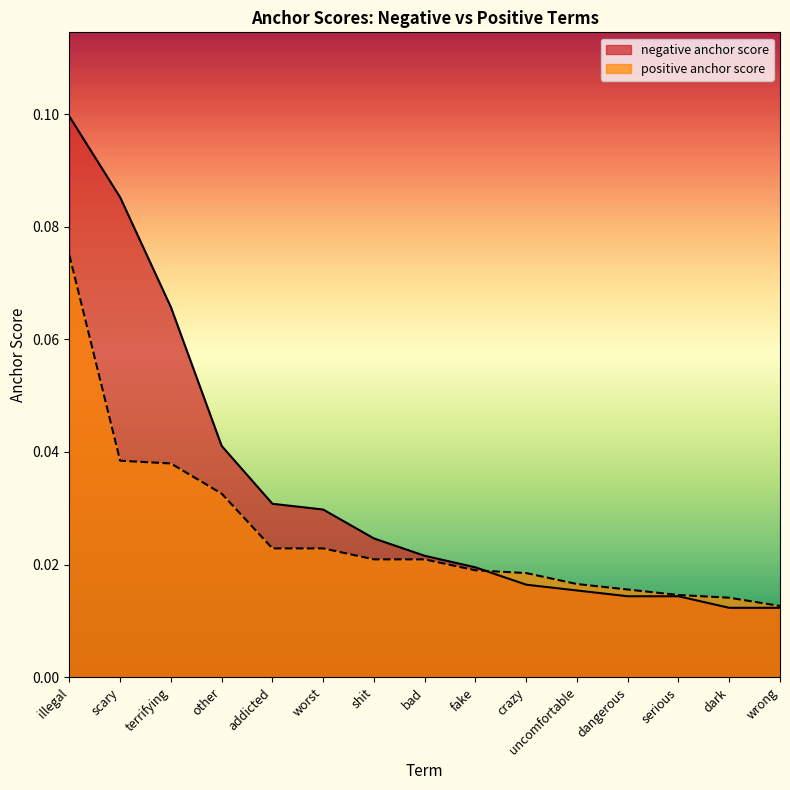

What is the maximum value shown in the chart?

0.1